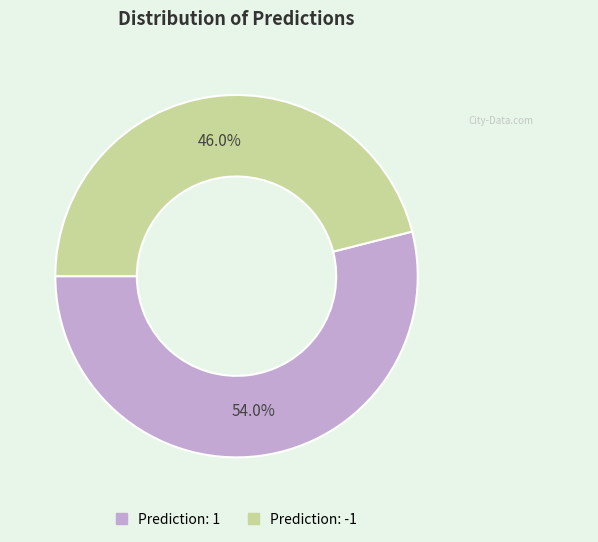

Is there any slice that represents more than half of the pie?

Yes